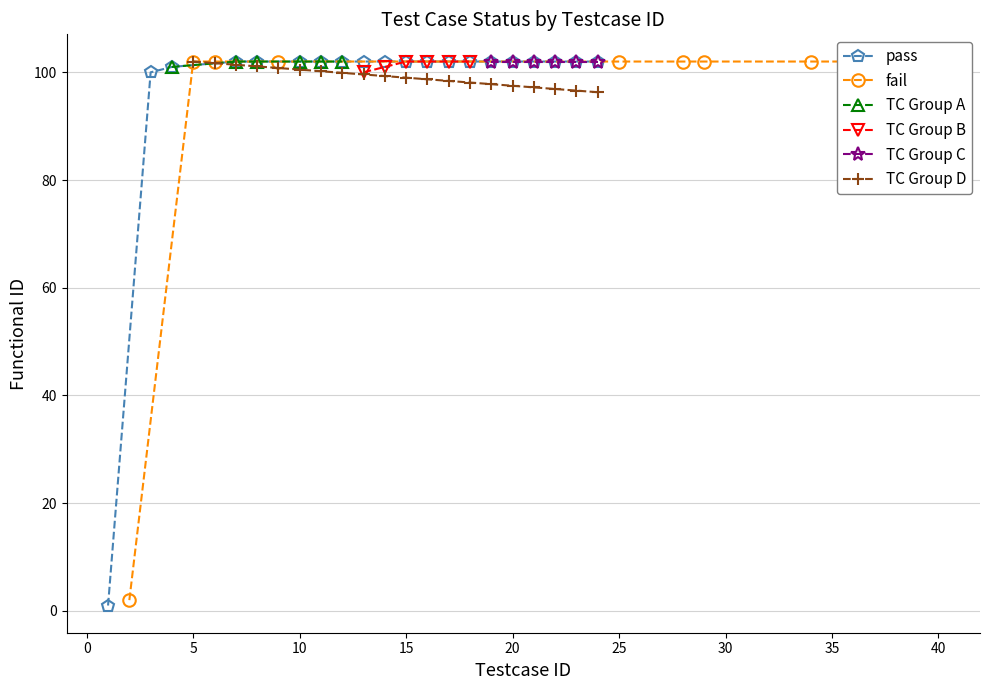

What is the minimum value for TC Group D?

96.3